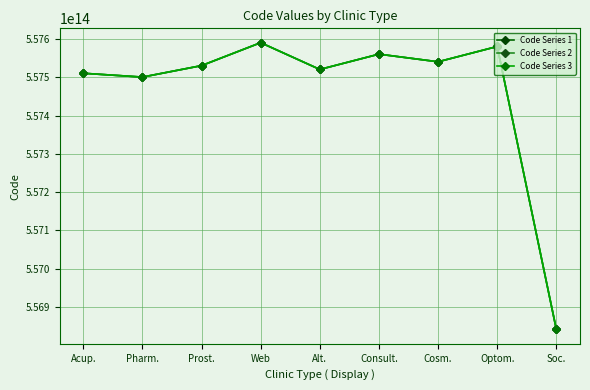

The Code Series 2 series shows 251248724857913 at Consult.. True or false?

False